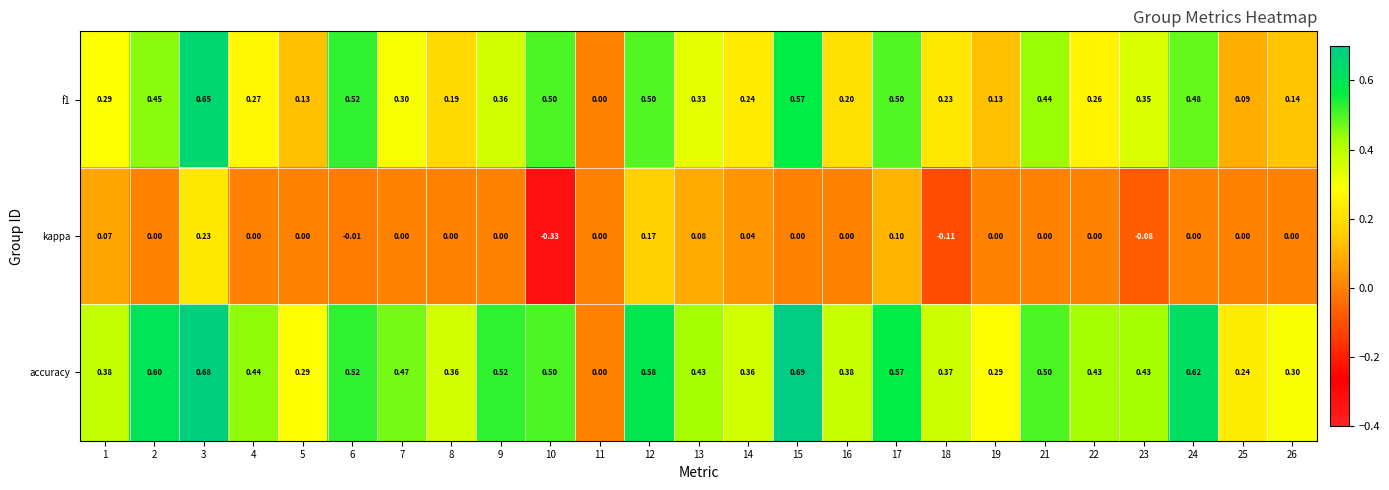

Which series has the largest range (max minus min)?

accuracy